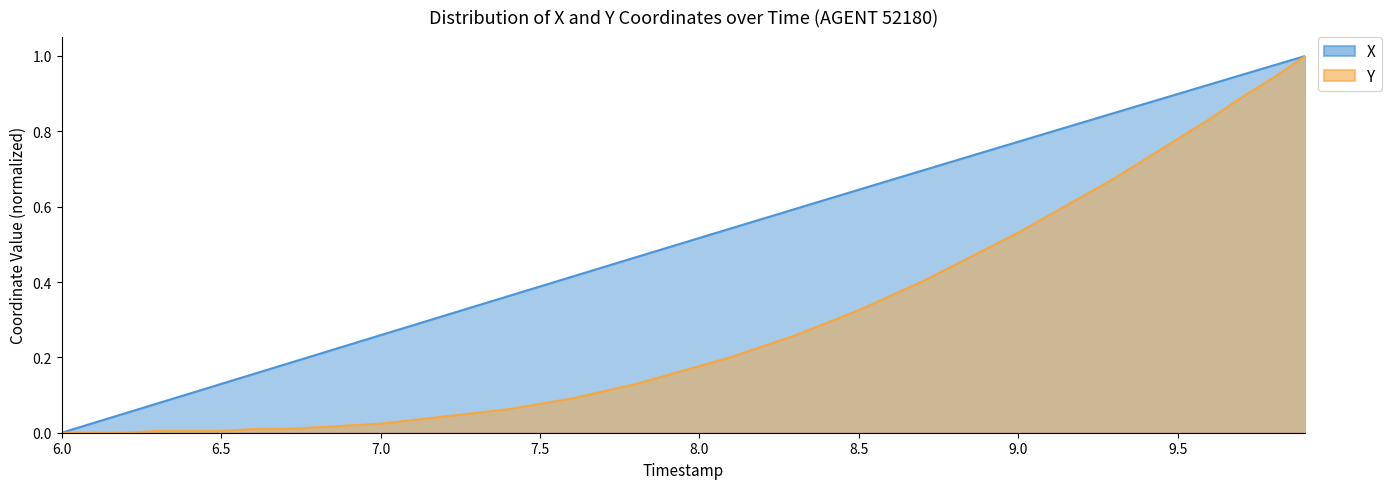

List the series in order of their overall mean, highest first.

X, Y